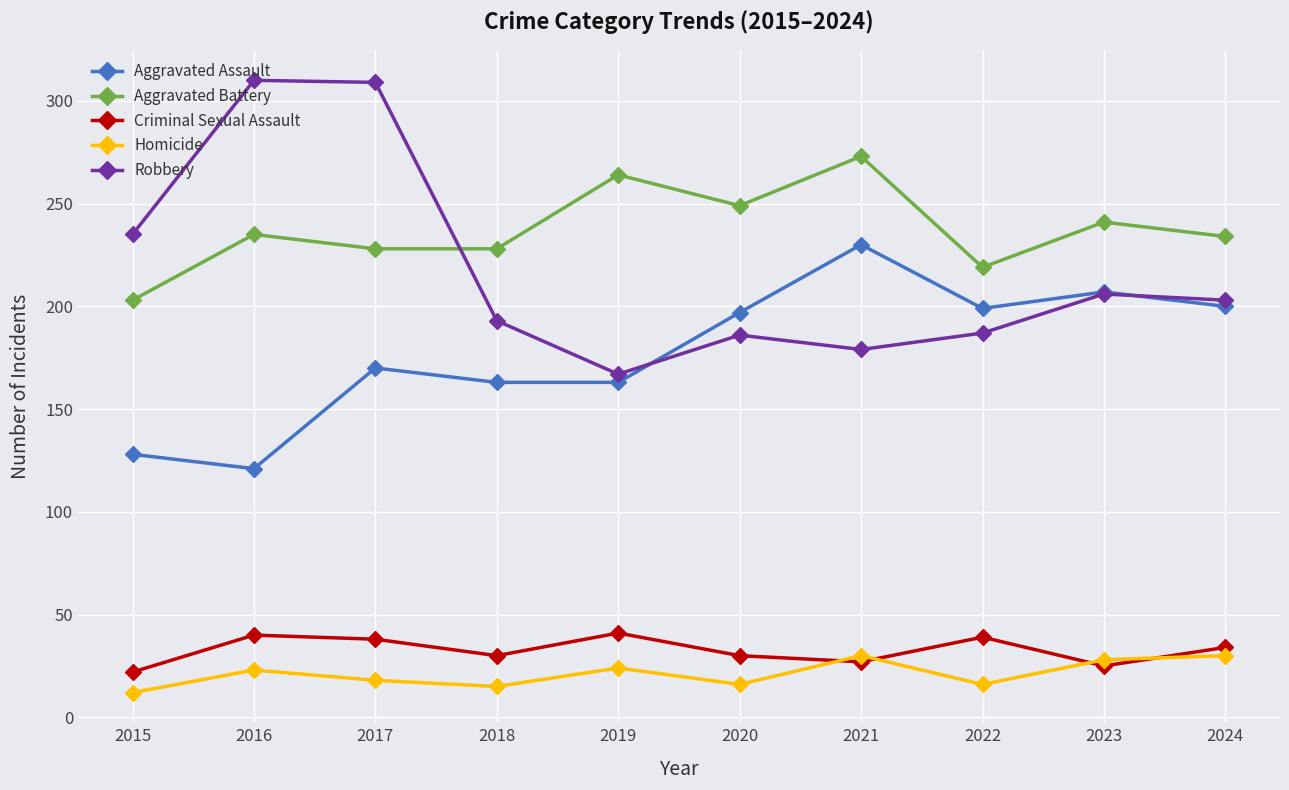

True or false: Homicide and Aggravated Assault intersect in this chart.

False